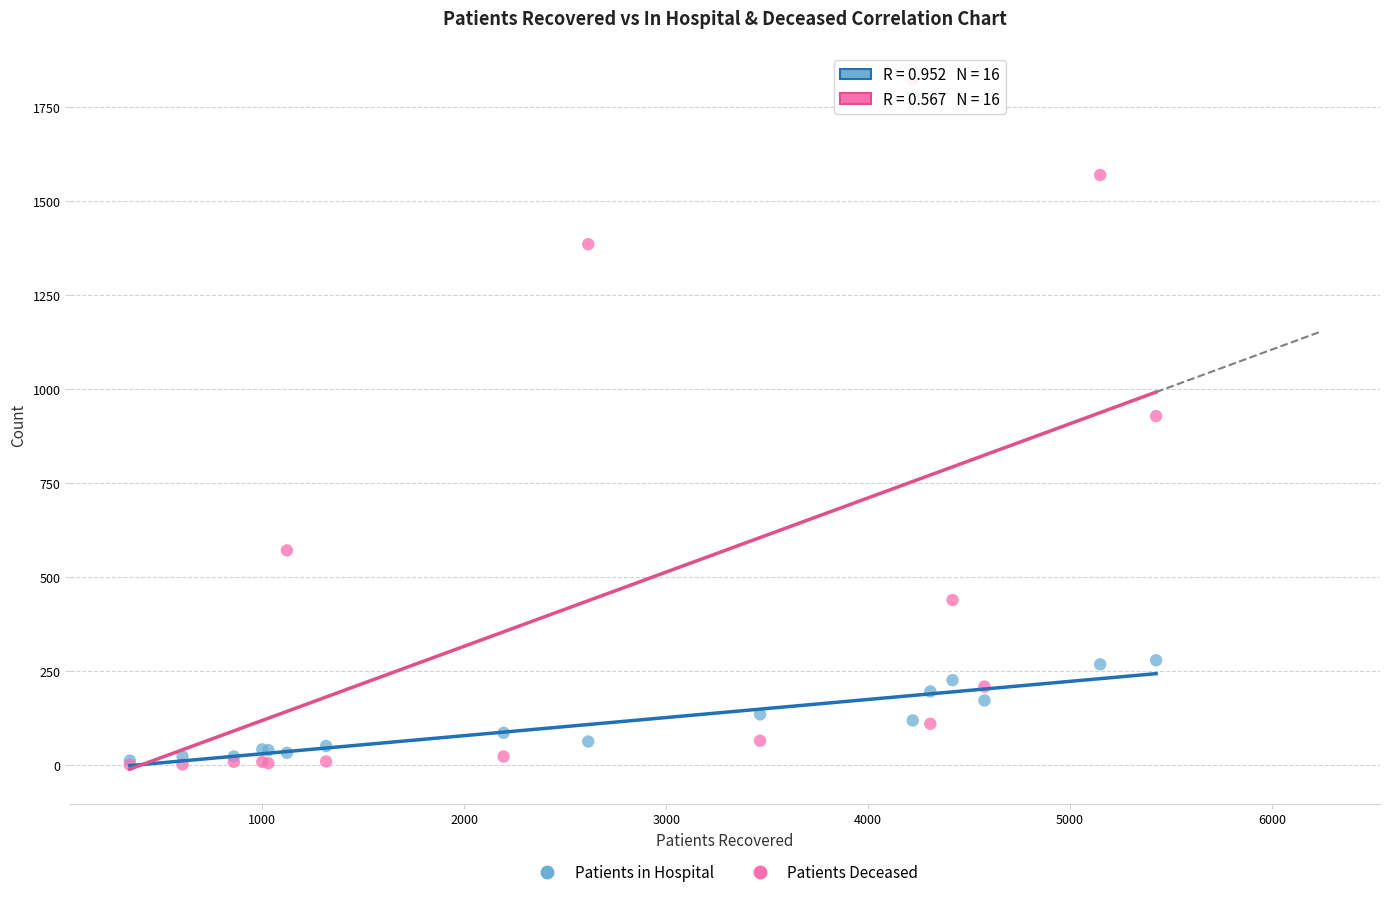

Which series has the largest Y range (max minus min)?

Patients Deceased